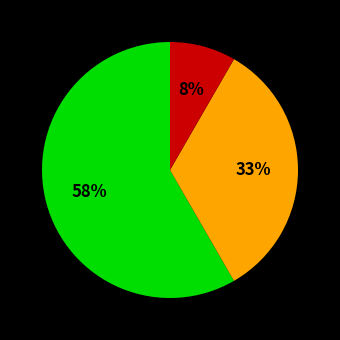

To the nearest percent, what is the average slice percentage?

33%